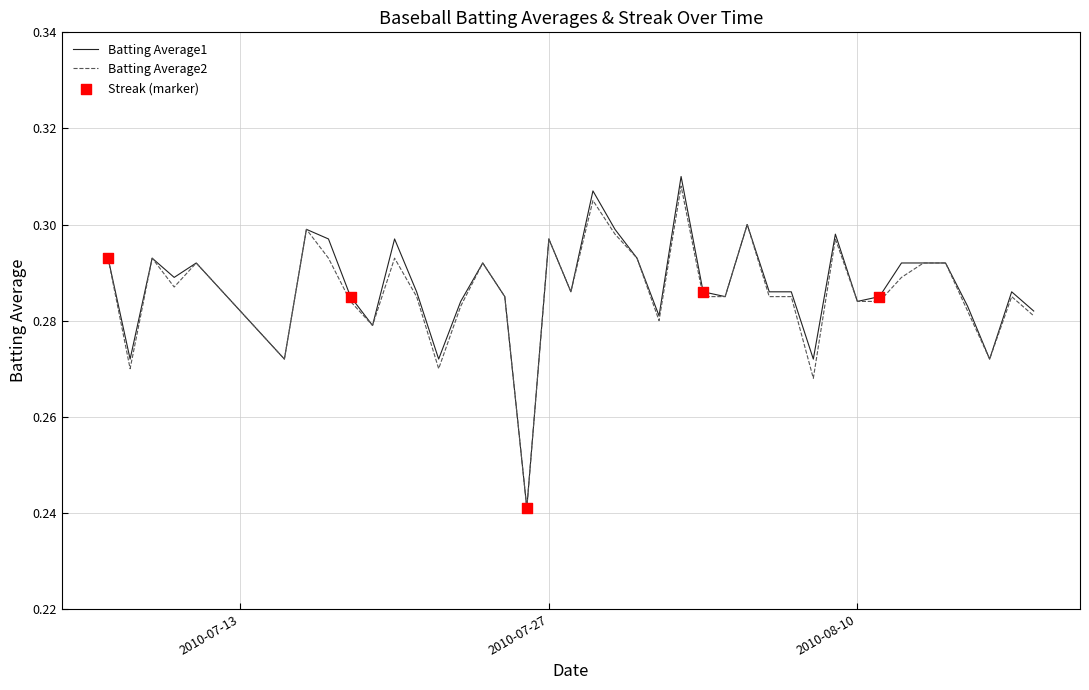

Which series has the largest range (max minus min)?

Batting Average1